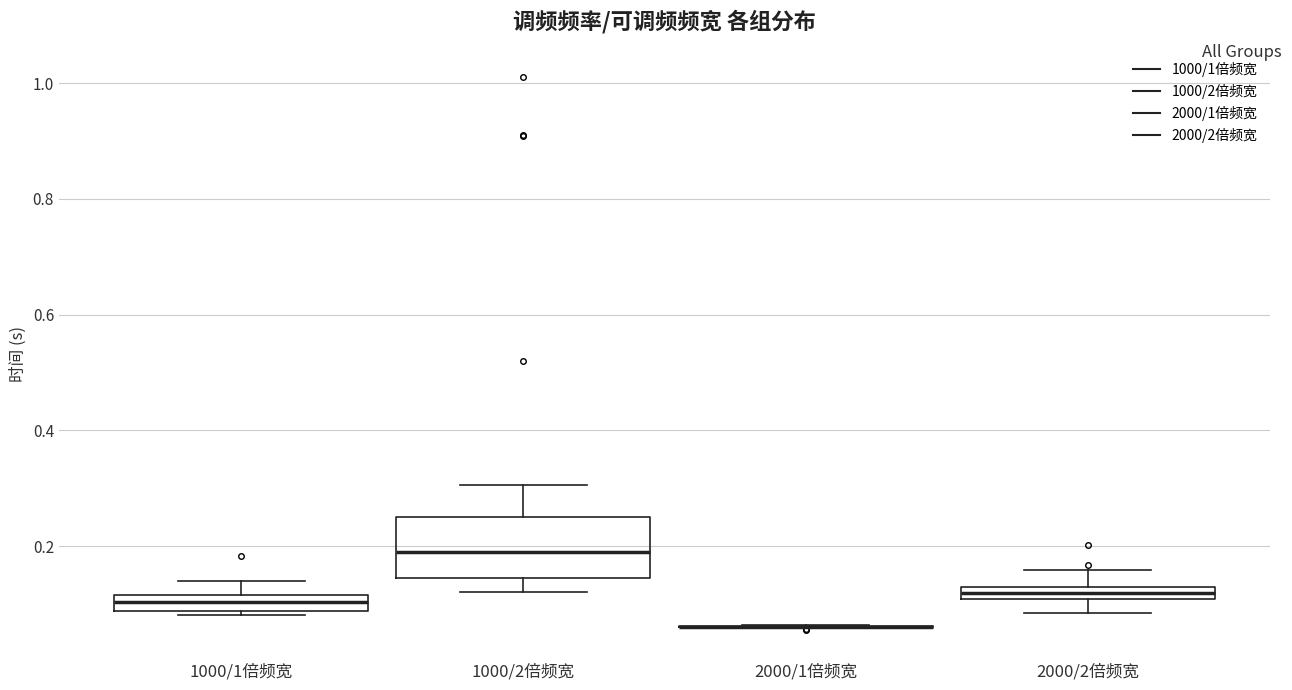

Comparing the boxes themselves (not the whiskers), which one is the tallest?

1000/2倍频宽